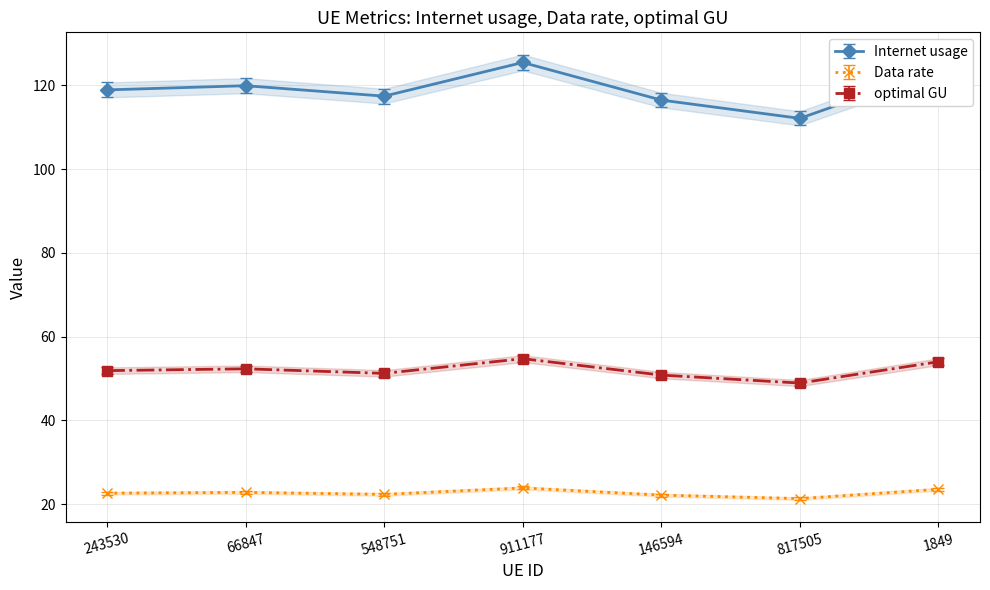

How many interior local valleys does the Internet usage series have?

2